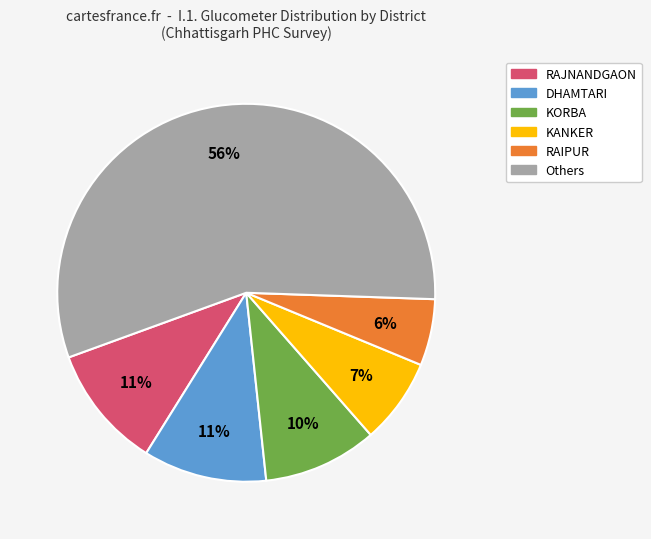

To the nearest percent, what is the average slice percentage?

17%